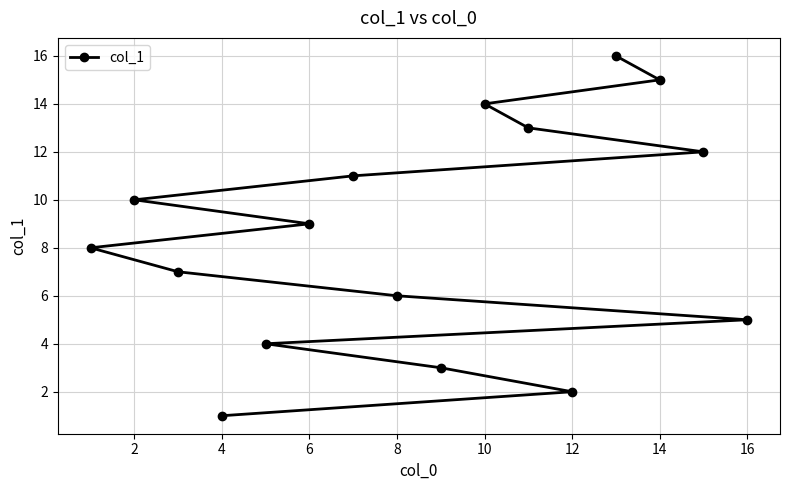

What is the sum of all values?

136